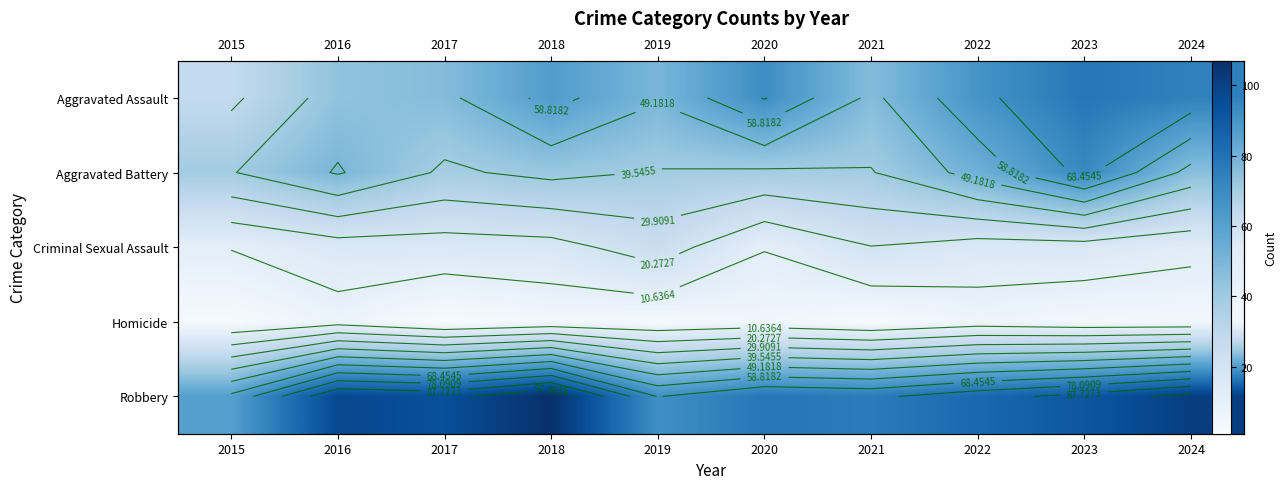

Which label corresponds to the smallest value in the chart?

2017